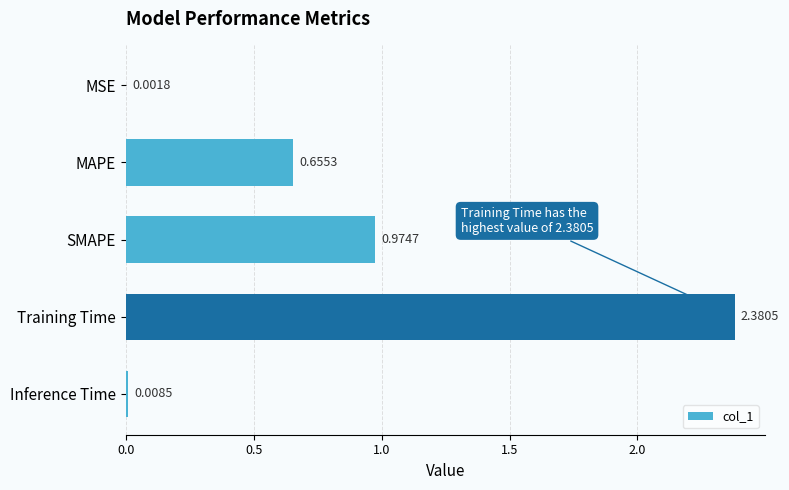

At which label is the value closest to 1?

SMAPE